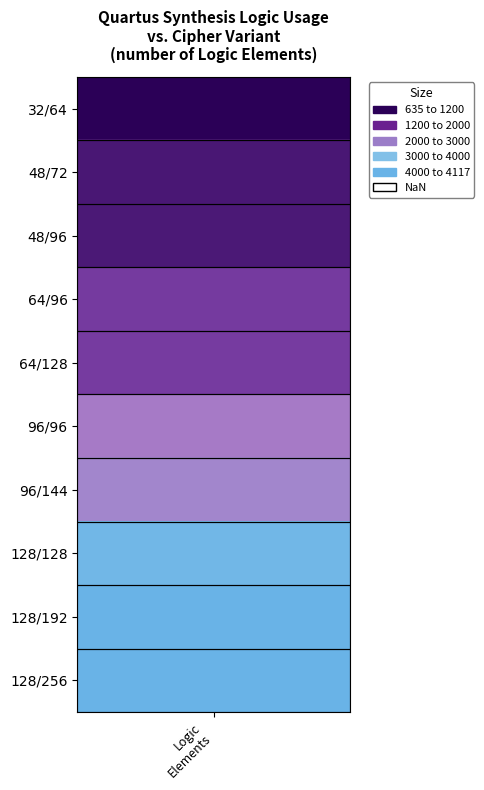

At which label does 96/96 first exceed 2337?

96/144